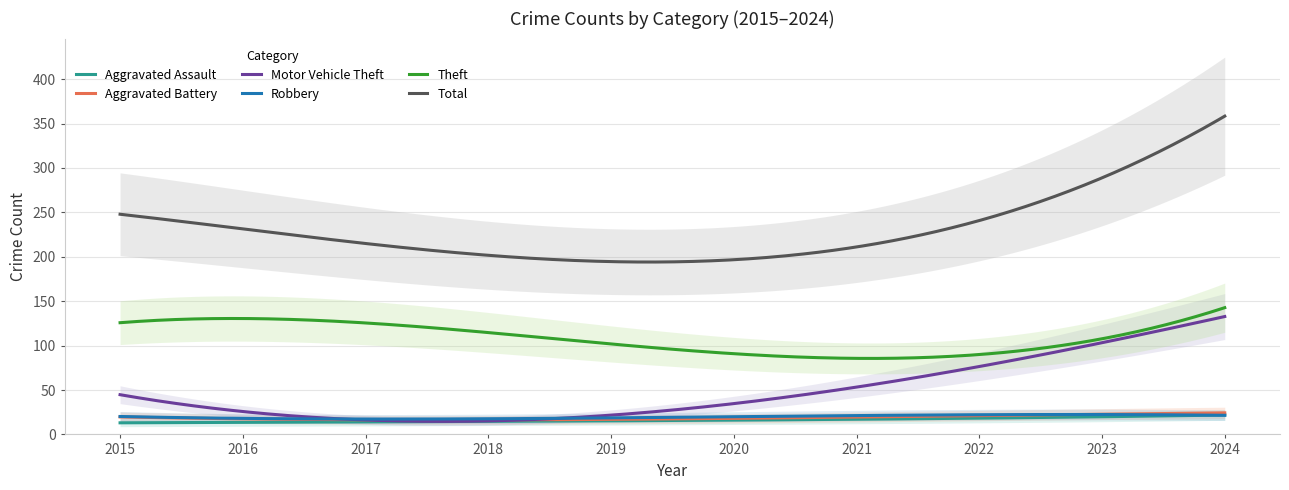

Which series changed the most between 2021 and 2024?

Total